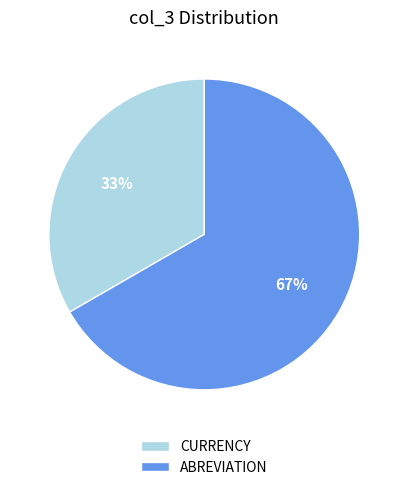

Count the number of slices in the pie.

2